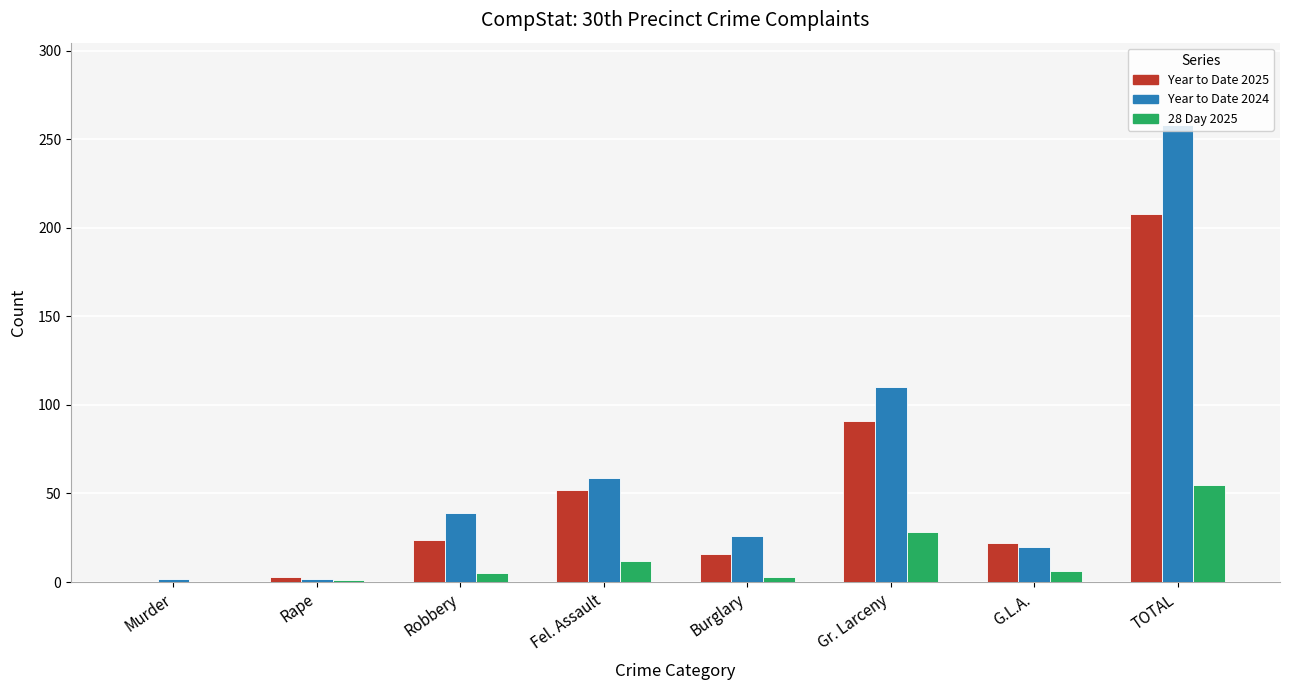

Which category has the highest value across all series?

TOTAL